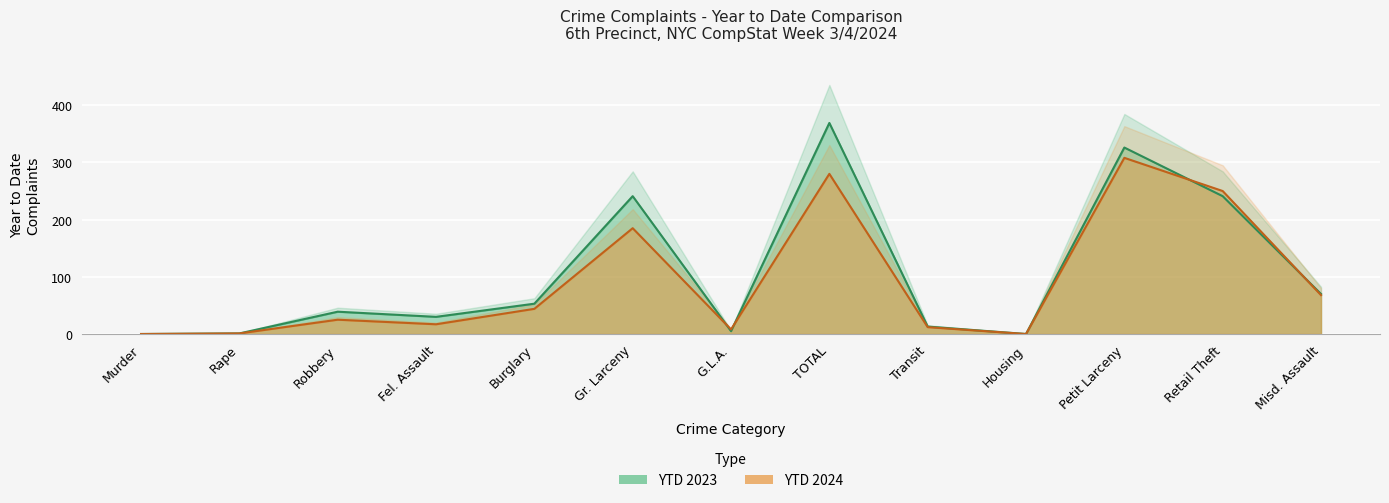

In YTD 2023, how many points are lower than both neighbors (excluding endpoints)?

3